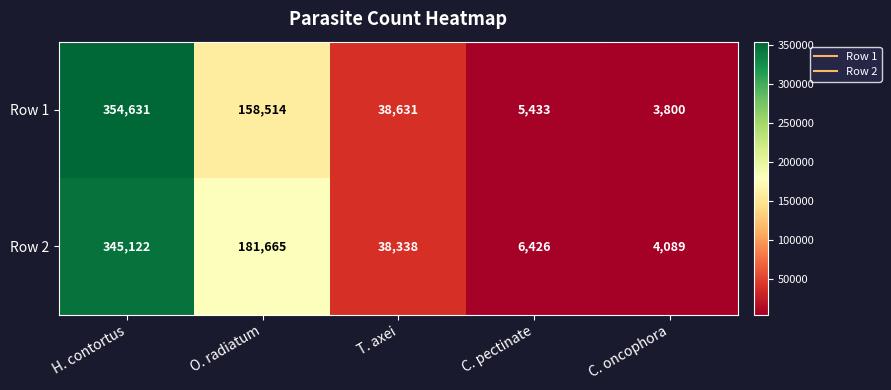

What is the difference between the Row 1 values at H. contortus and T. axei?

316000